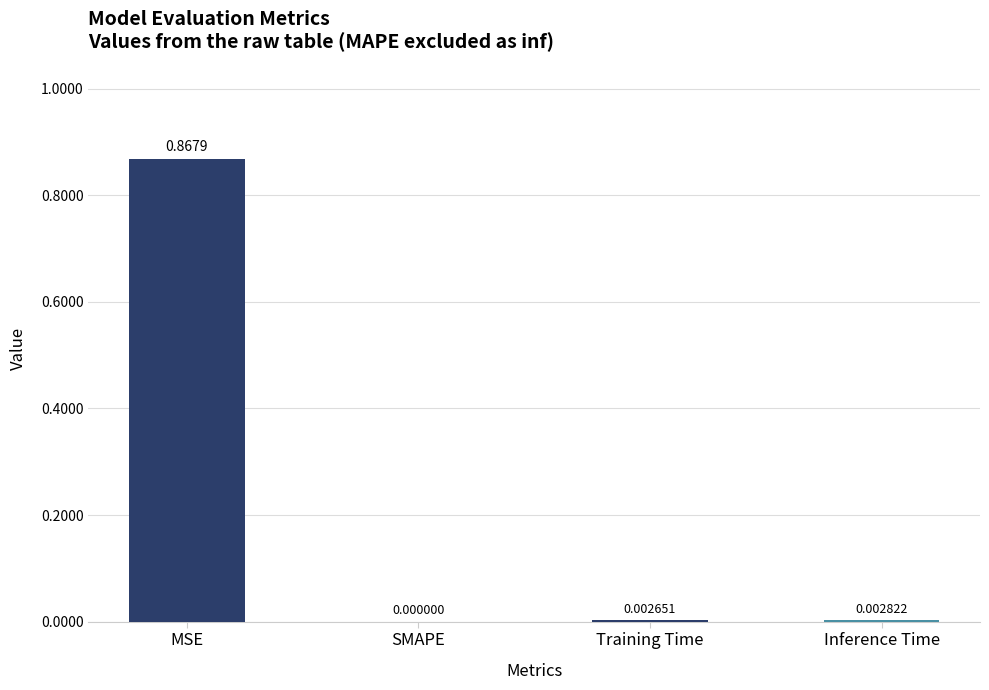

What is the change in value from MSE to Training Time?

-0.9